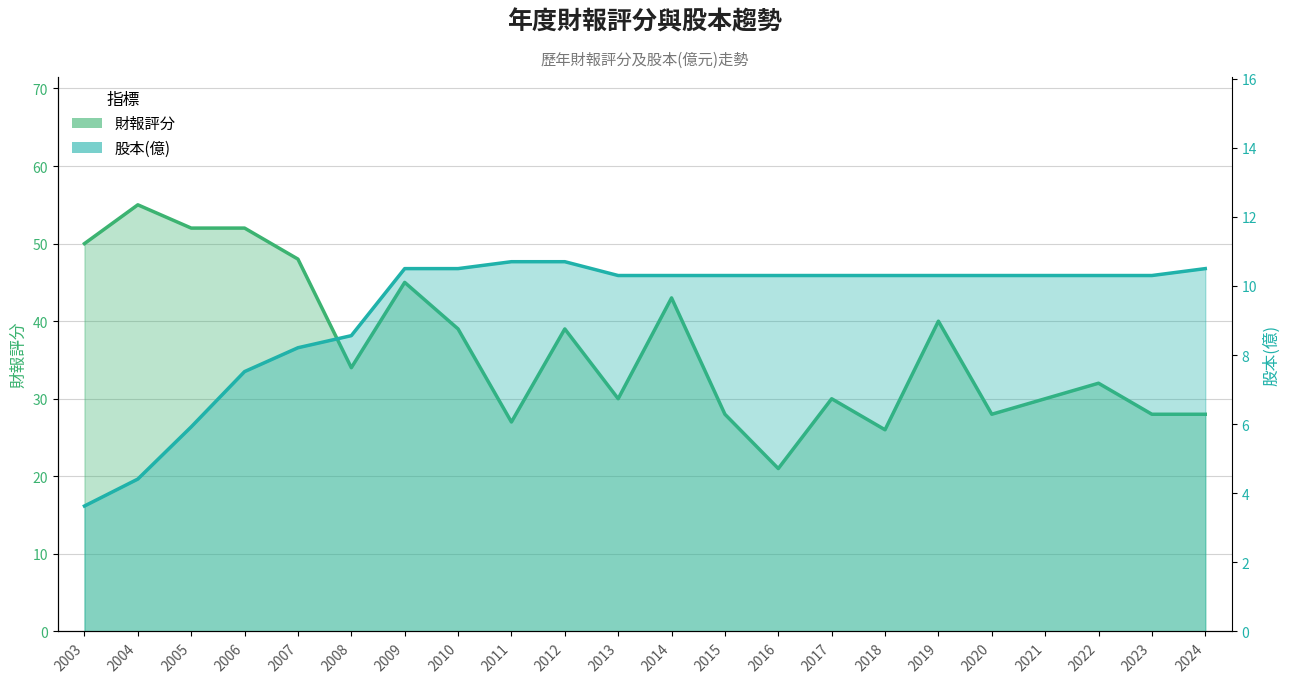

Is the value of 財報評分 at 2003 greater than the value of 股本(億) at 2010?

Yes